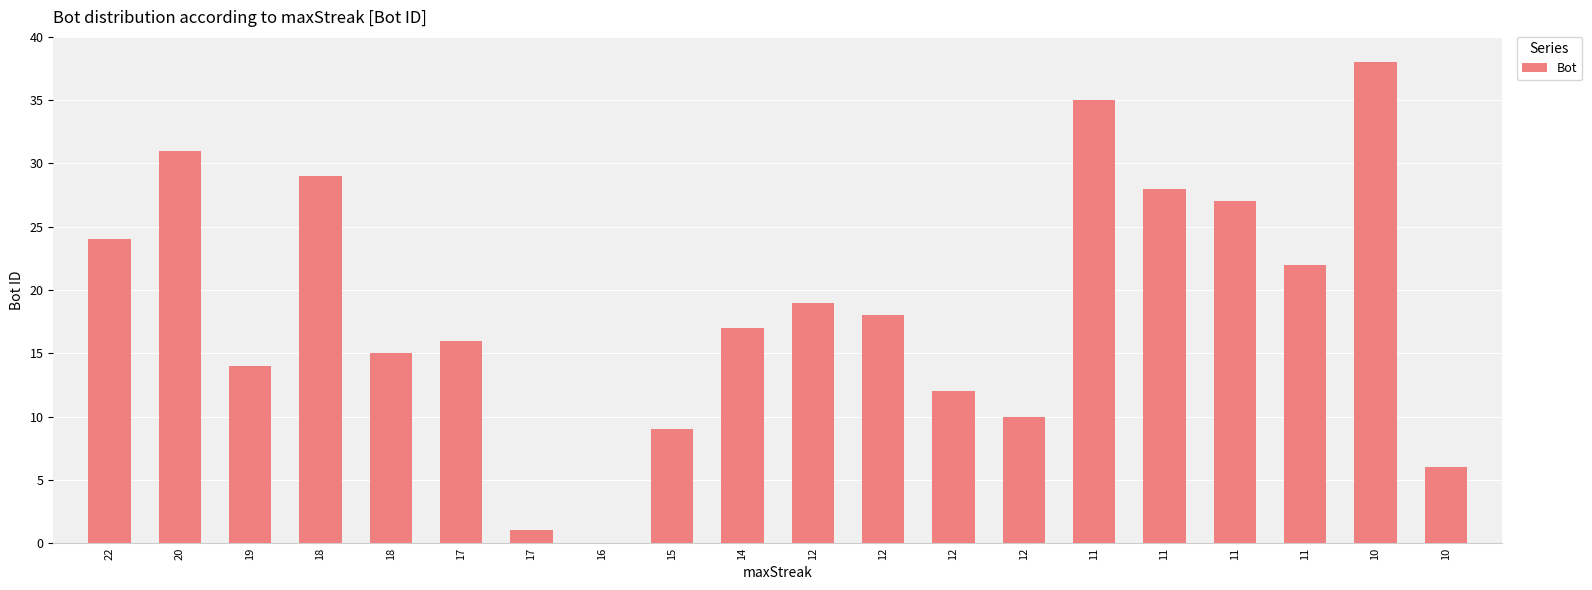

What is the sum of all values?

371